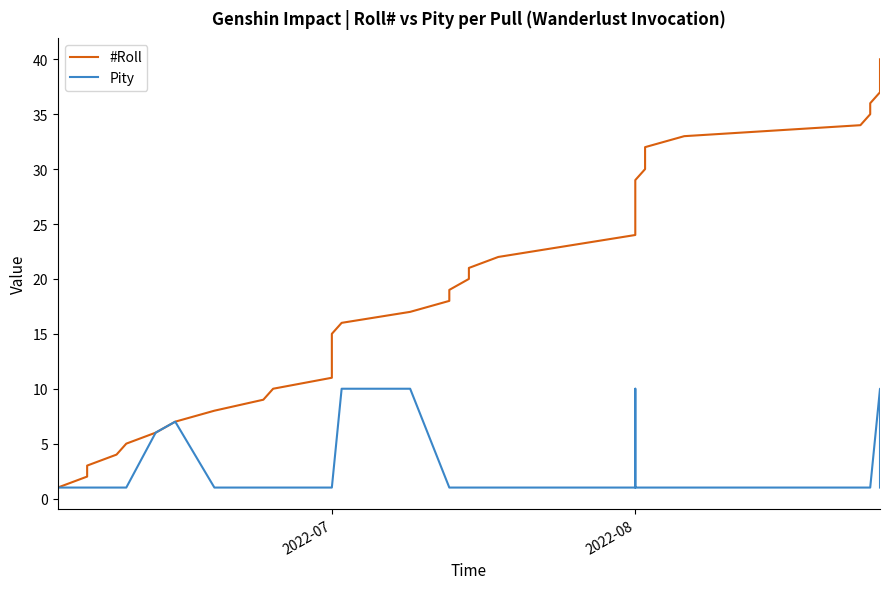

True or false: #Roll and Pity cross at least once.

False